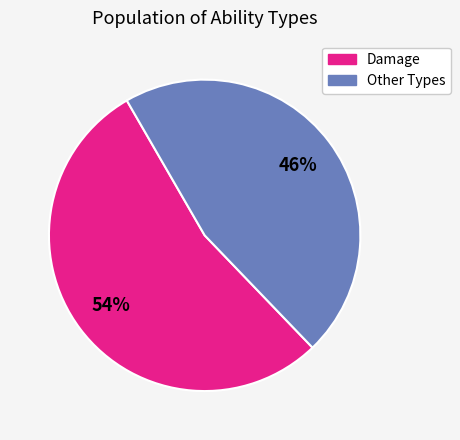

Does any single category account for the majority?

Yes